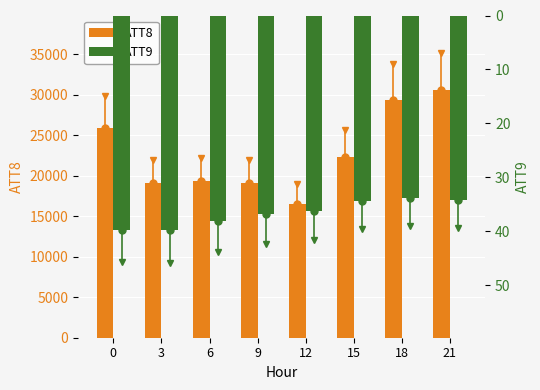

Rank the series by their average value, from highest to lowest.

ATT8, ATT9